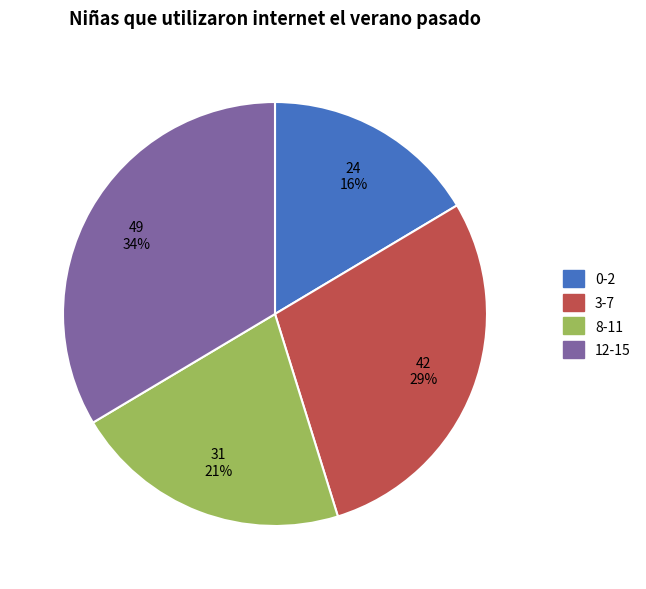

The 0-2 slice represents 16% of the pie. True or false?

True